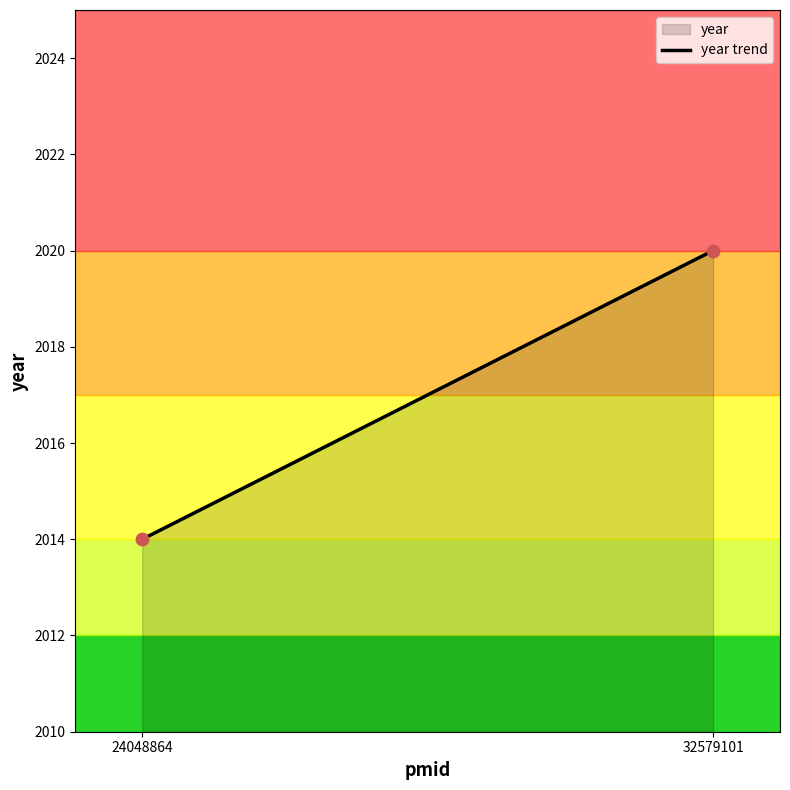

Between 32579101 and 24048864, which is larger?

32579101